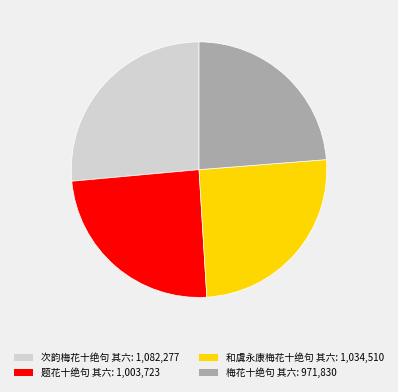

Approximately how many times larger is the value at 次韵梅花十绝句 其六: 1,082,277 compared to 和虞永康梅花十绝句 其六: 1,034,510?

1.0